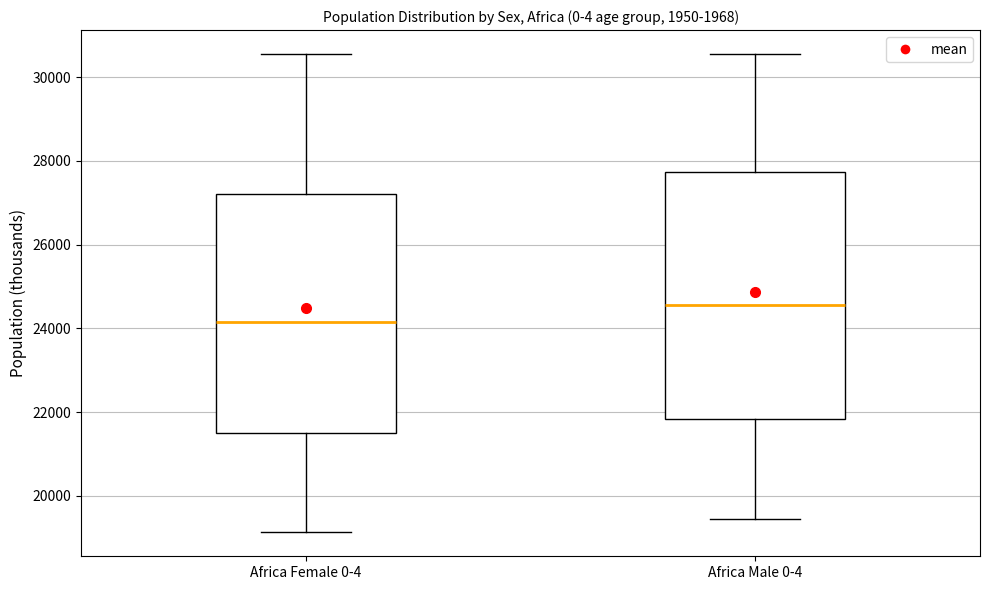

Which box has the lowest median line?

Africa Female 0-4